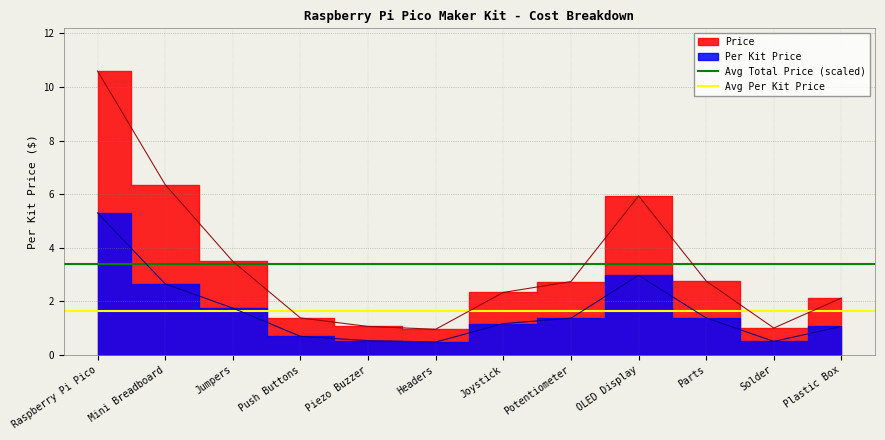

Which series has the largest total across all categories?

Avg Total Price (scaled)